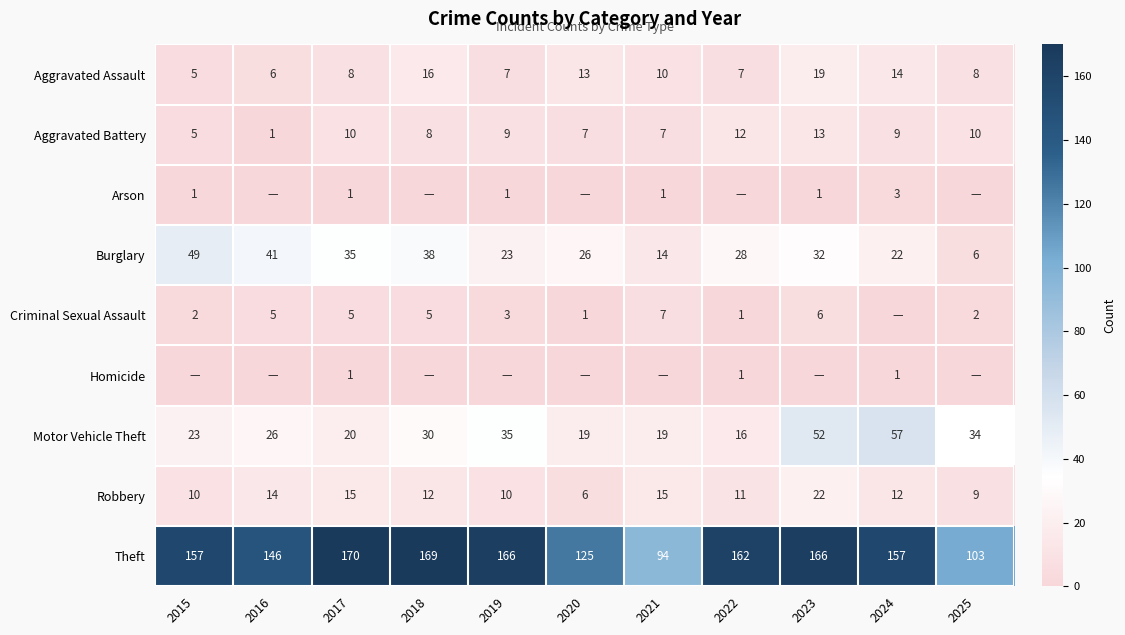

What is the minimum value for Motor Vehicle Theft?

16